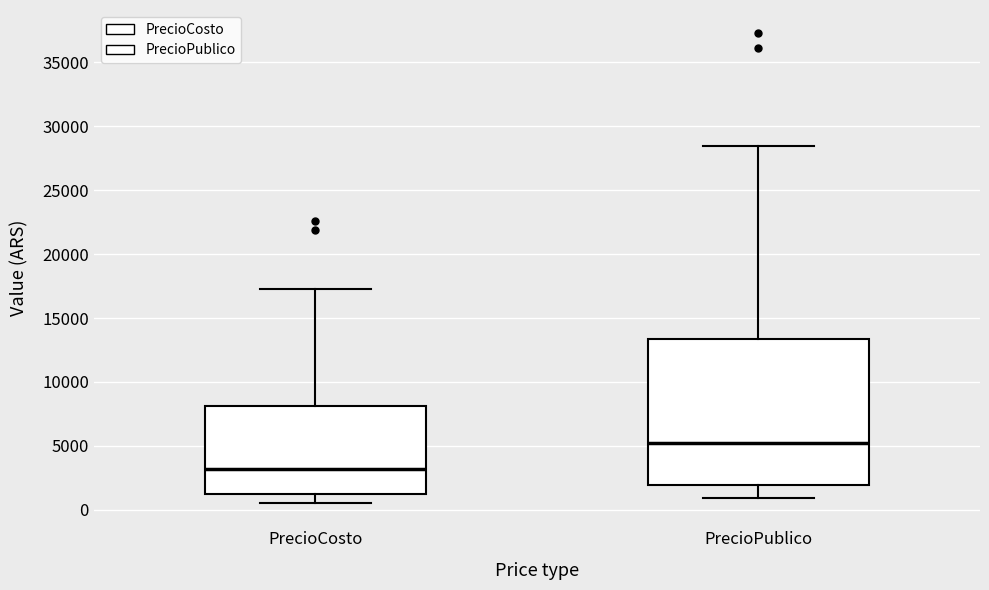

Reading left to right, transcribe this box plot: for each box, give where its median line is, the range the box spans, and where its two whiskers end, as read against the y-axis. The values are not printed on the chart, so give them approximately, as read against the axis.

PrecioCosto: median 3000, box 1000 to 8000, whiskers 500 to 17000
PrecioPublico: median 5000, box 2000 to 13500, whiskers 1000 to 28500